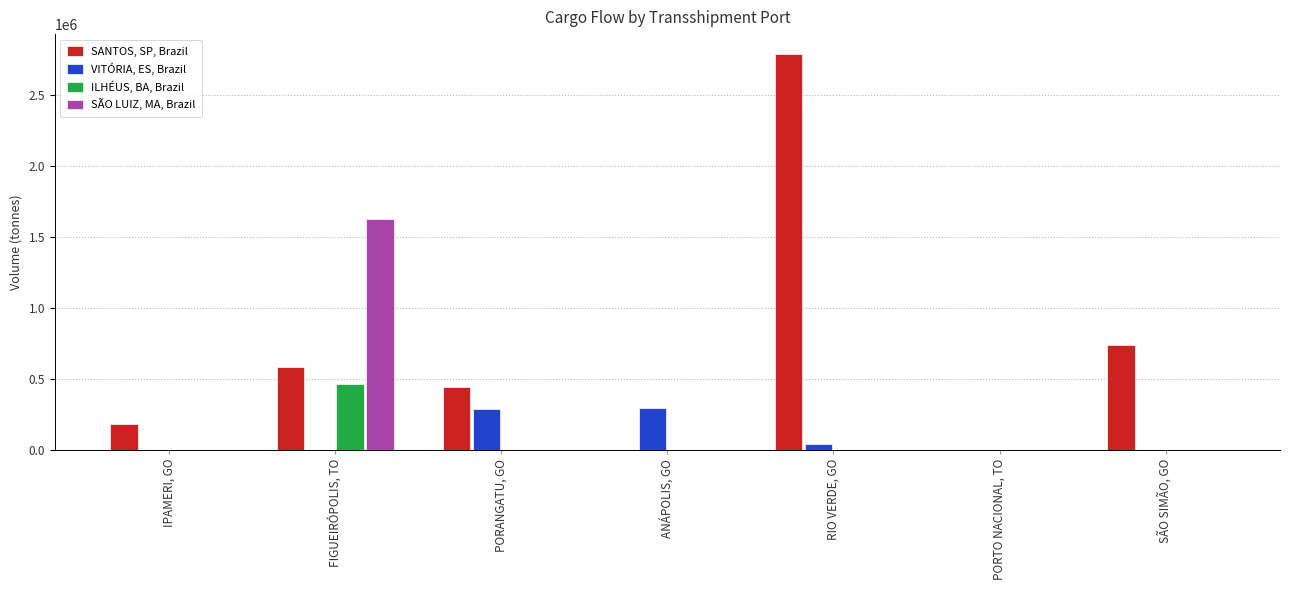

What is the total value across all series at FIGUEIRÓPOLIS, TO?

2678474.6